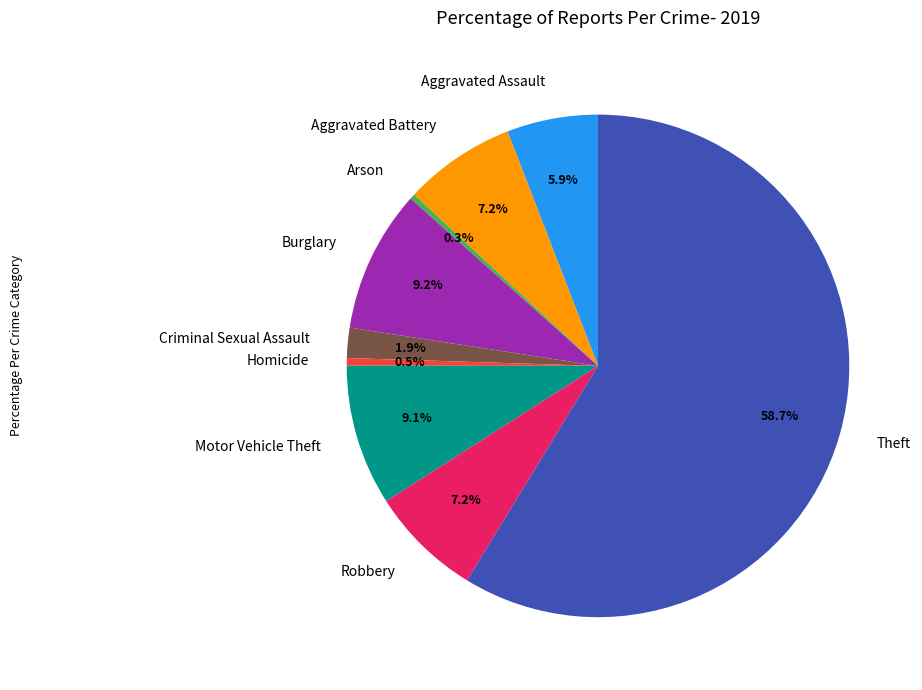

Is there a majority slice in this chart?

Yes